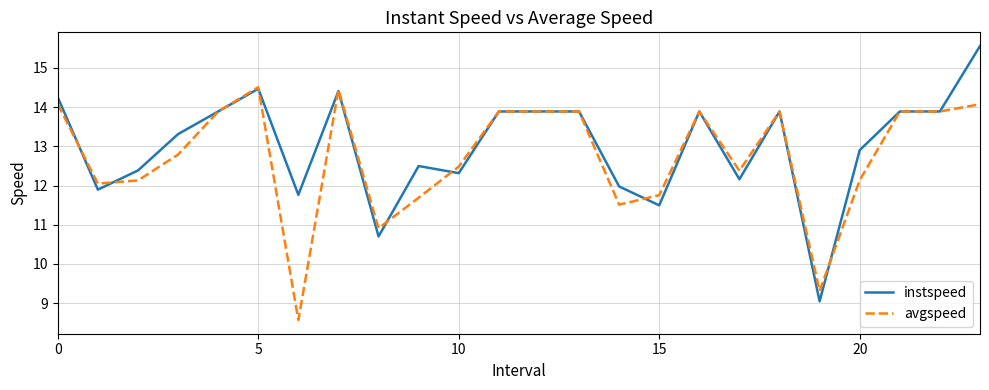

What is the greatest value displayed?

15.6